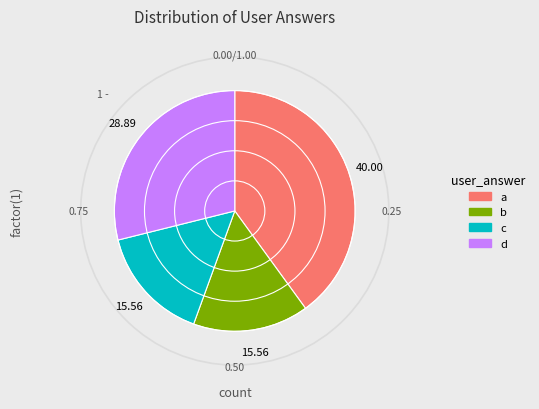

Which slice is the largest?

a